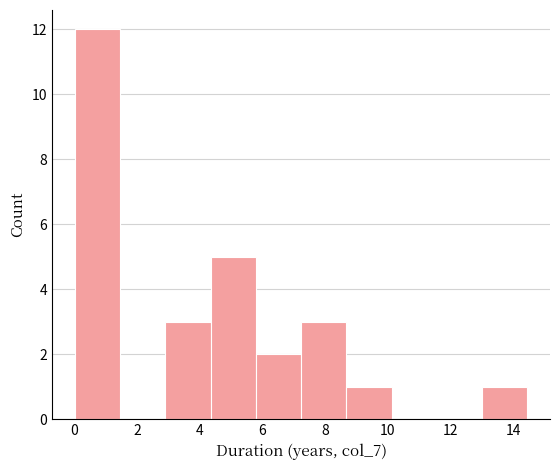

Reading left to right, list every bar in this chart as the range it spans on the x-axis followed by its height. Neither the bar edges nor the heights are printed on the chart, so give them approximately, as read against the axes.

0.0 to 1.4: 12
1.4 to 3.0: 0
3.0 to 4.4: 3
4.4 to 5.8: 5
5.8 to 7.2: 2
7.2 to 8.6: 3
8.6 to 10.2: 1
10.2 to 11.6: 0
11.6 to 13.0: 0
13.0 to 14.4: 1